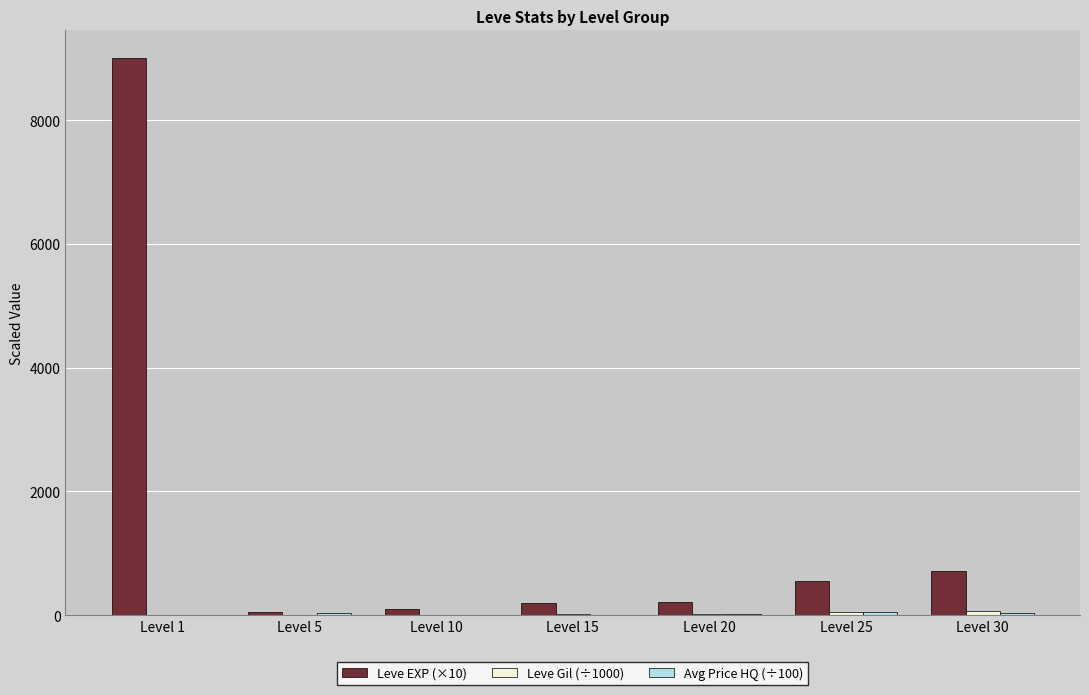

What is the greatest value displayed?

9000.0